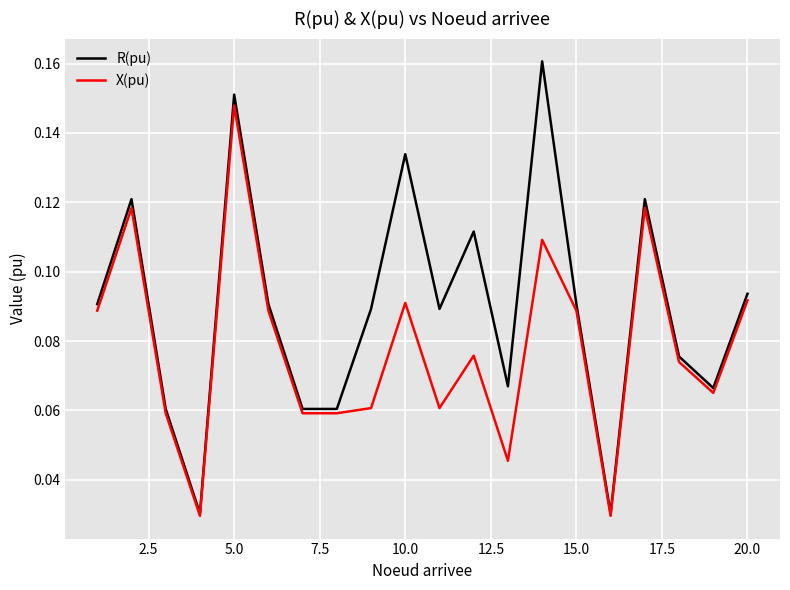

Which series has the largest range (max minus min)?

R(pu)